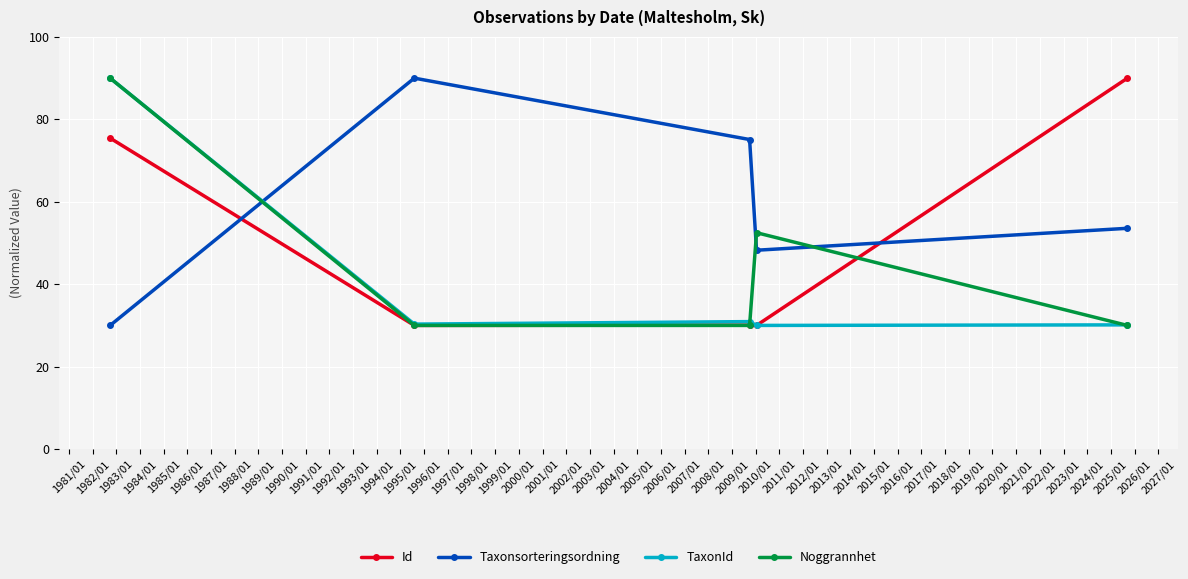

What is the value of the Noggrannhet point at the 4th from the left?

52.5